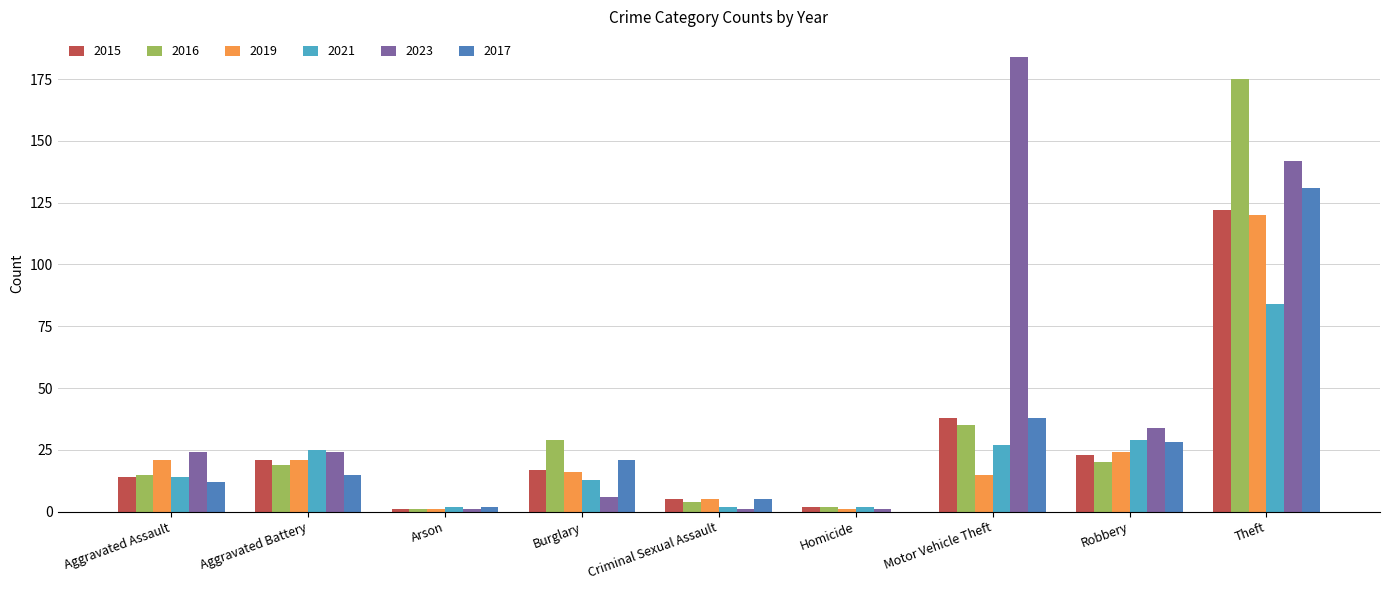

At which label is 2021 closest to 43?

Robbery